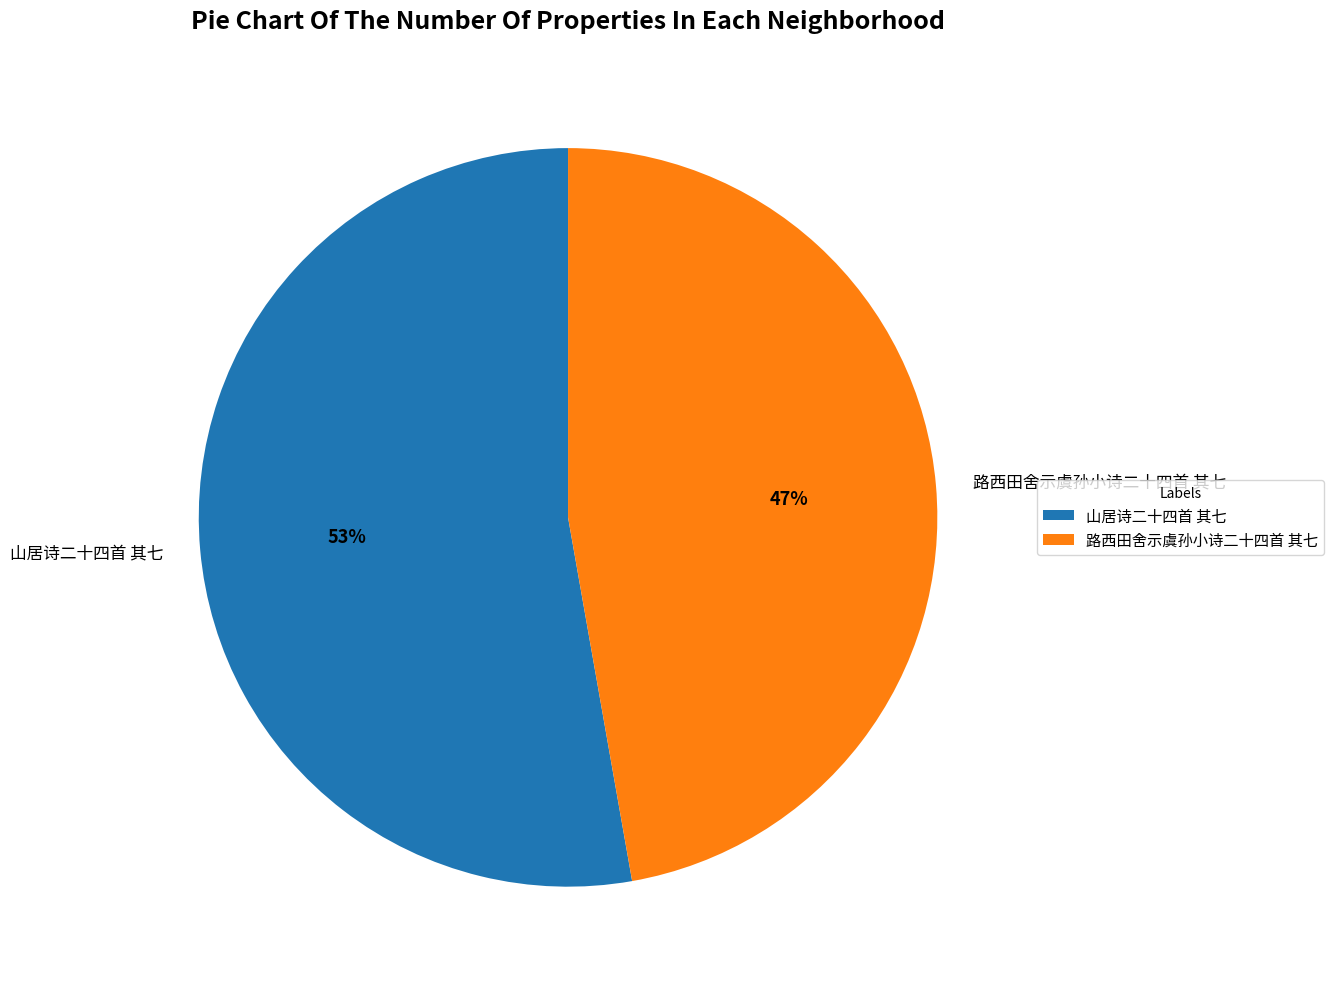

Combined, do 路西田舍示虞孙小诗二十四首 其七 and 山居诗二十四首 其七 account for over 50%?

Yes